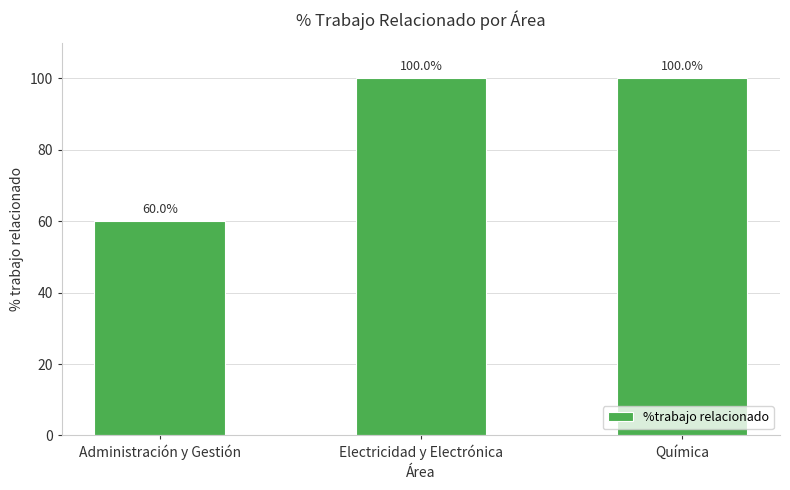

True or false: the data shows 100 at Química.

True